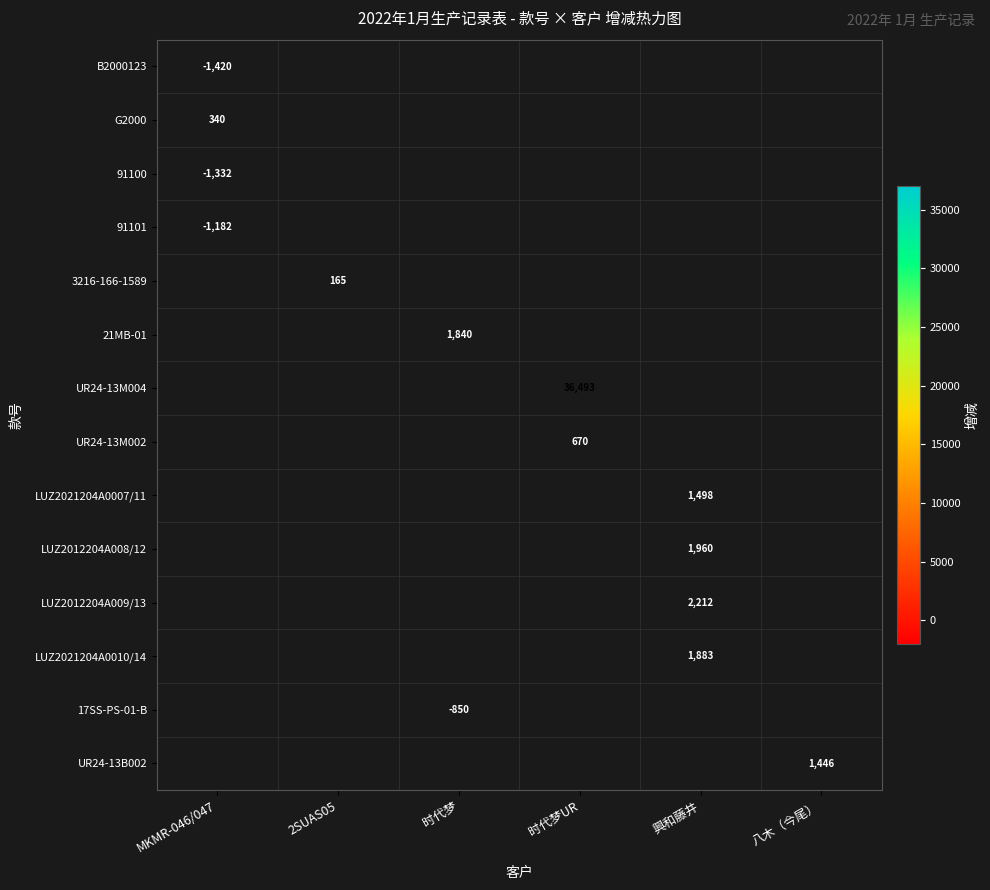

Between 2SUAS05 and 时代梦UR, which is larger?

时代梦UR